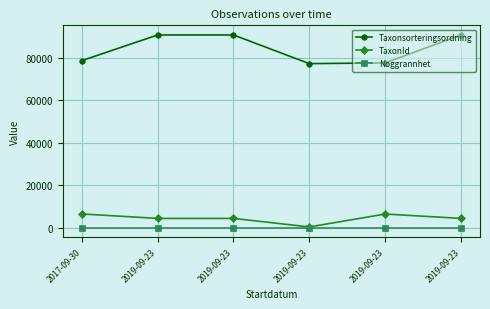

What are all the series names shown in the legend?

Taxonsorteringsordning, TaxonId, Noggrannhet